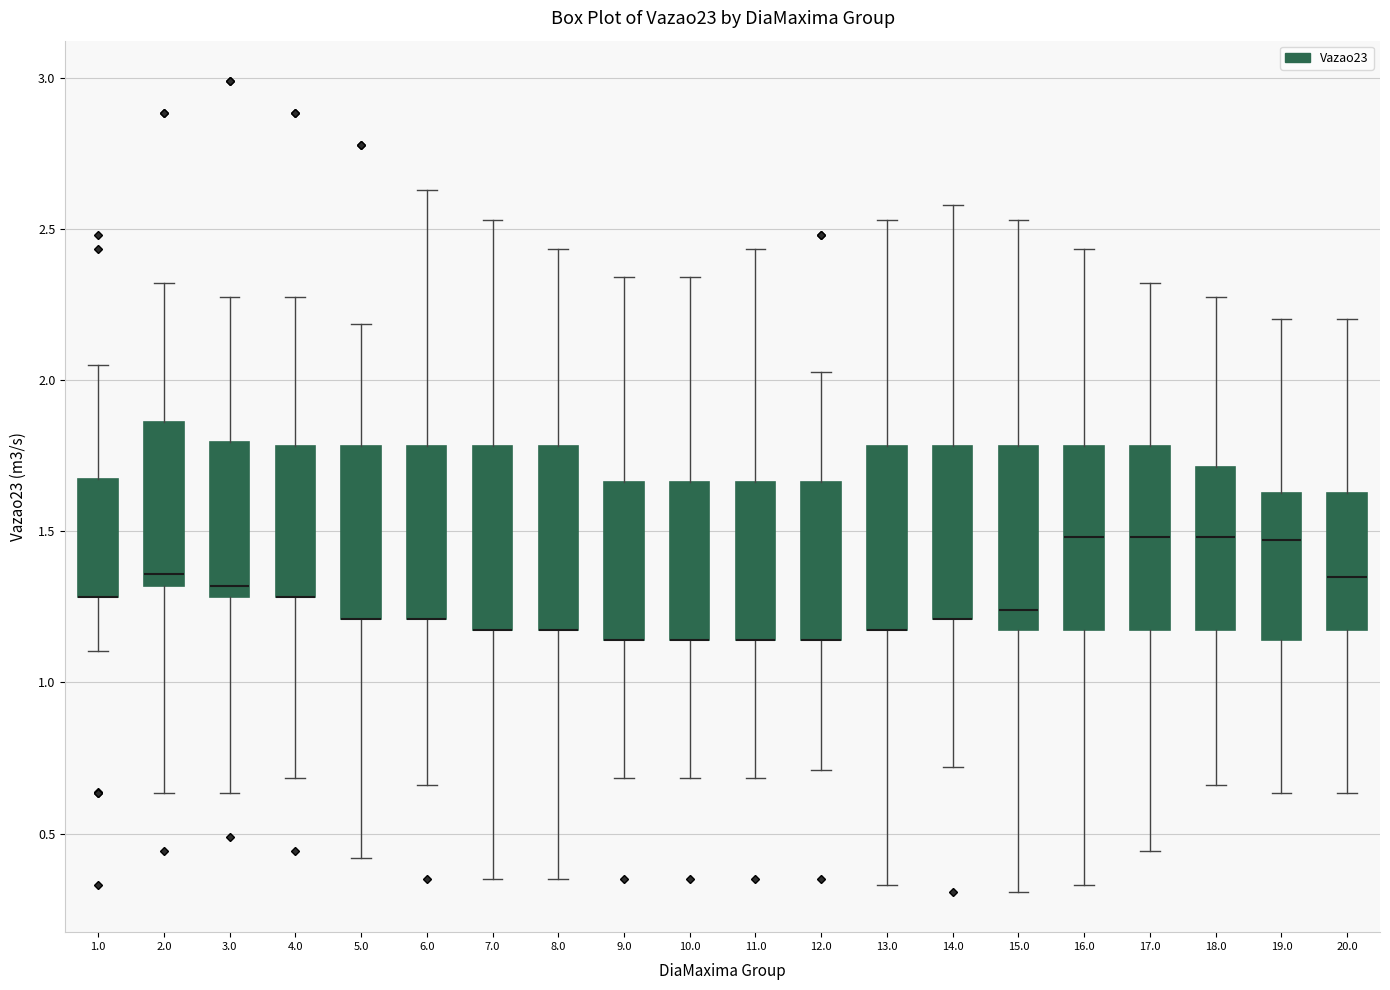

Where is the upper edge of the box at x = 14.0 on the y-axis? The values are not printed on the chart, so give them approximately, as read against the axis.

1.80